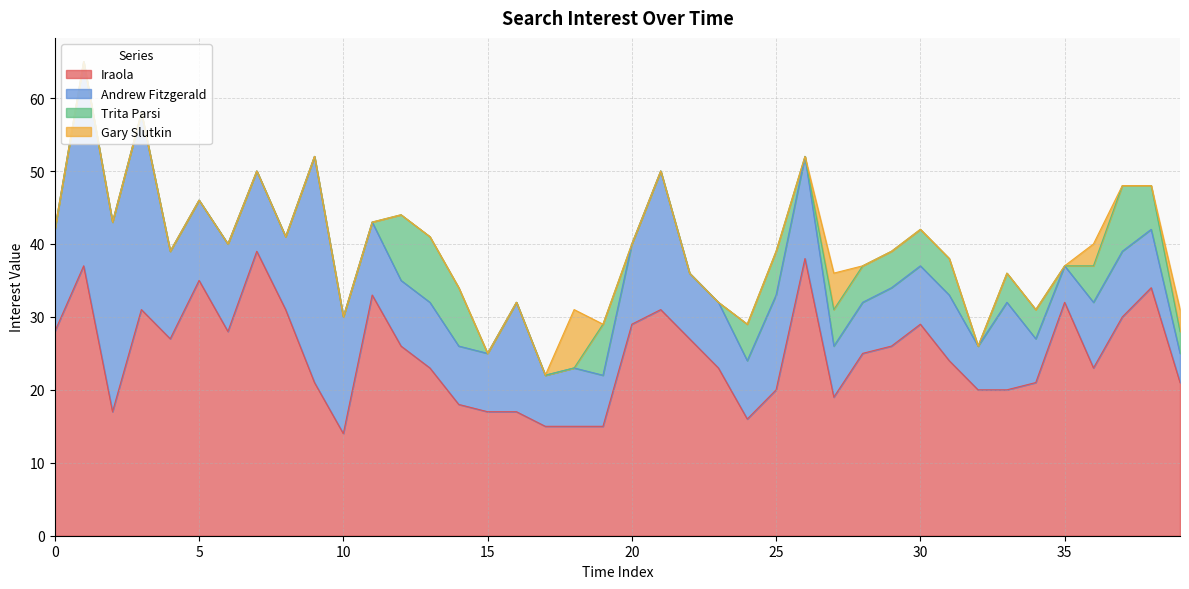

Reading left to right, extract all data points from this chart.

Iraola: 28	37	17	31	27	35	28	39	31	21	14	33	26	23	18	17	17	15	15	15	29	31	27	23	16	20	38	19	25	26	29	24	20	20	21	32	23	30	34	21
Andrew Fitzgerald: 14	28	26	27	12	11	12	11	10	31	16	10	9	9	8	8	15	7	8	7	11	19	9	9	8	13	14	7	7	8	8	9	6	12	6	5	9	9	8	4
Trita Parsi: 0	0	0	0	0	0	0	0	0	0	0	0	9	9	8	0	0	0	0	7	0	0	0	0	5	6	0	5	5	5	5	5	0	4	4	0	5	9	6	3
Gary Slutkin: 0	0	0	0	0	0	0	0	0	0	0	0	0	0	0	0	0	0	8	0	0	0	0	0	0	0	0	5	0	0	0	0	0	0	0	0	3	0	0	3